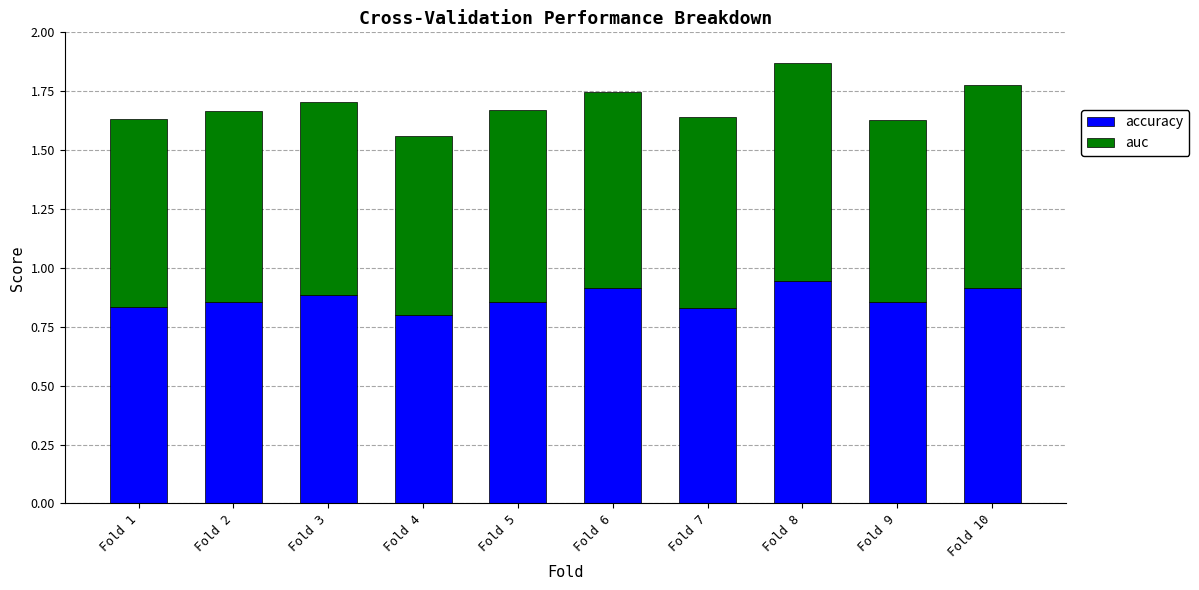

True or false: accuracy has a value of 0.9 at Fold 3.

True